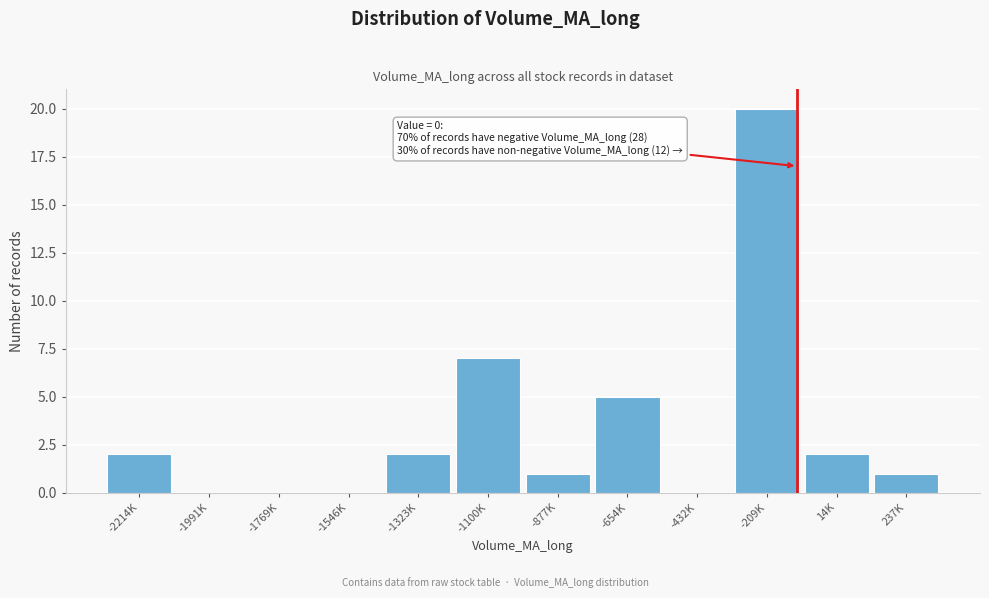

Reading left to right, what are all the values shown in this chart?

-2214K=2	-1991K=0	-1769K=0	-1546K=0	-1323K=2	-1100K=7	-877K=1	-654K=5	-432K=0	-209K=20	14K=2	237K=1